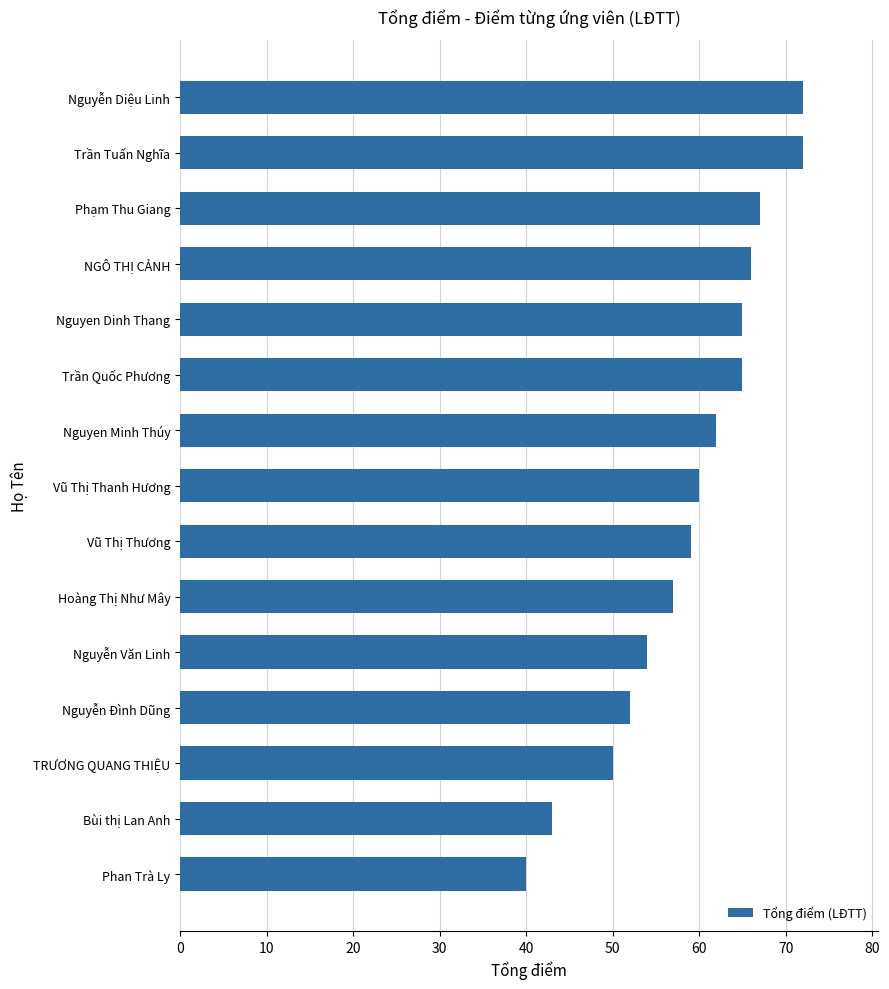

The value at Nguyễn Diệu Linh is 114. True or false?

False